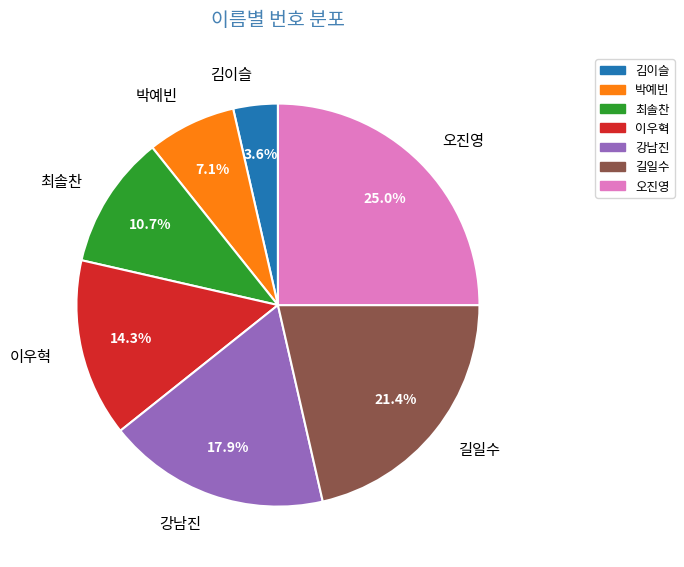

To the nearest percent, what portion does 길일수 represent?

21%